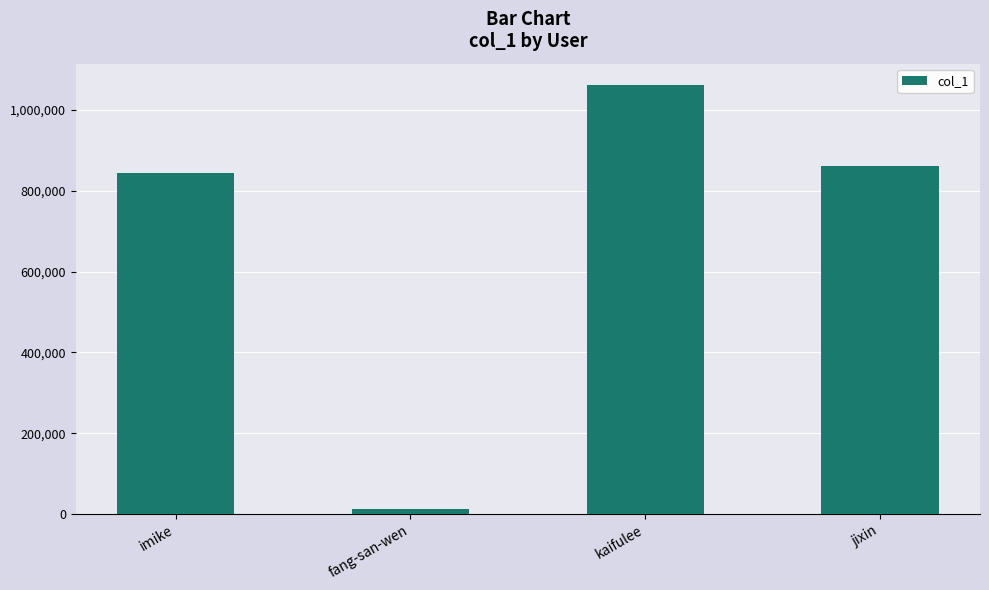

Which category has the highest value across all series?

kaifulee